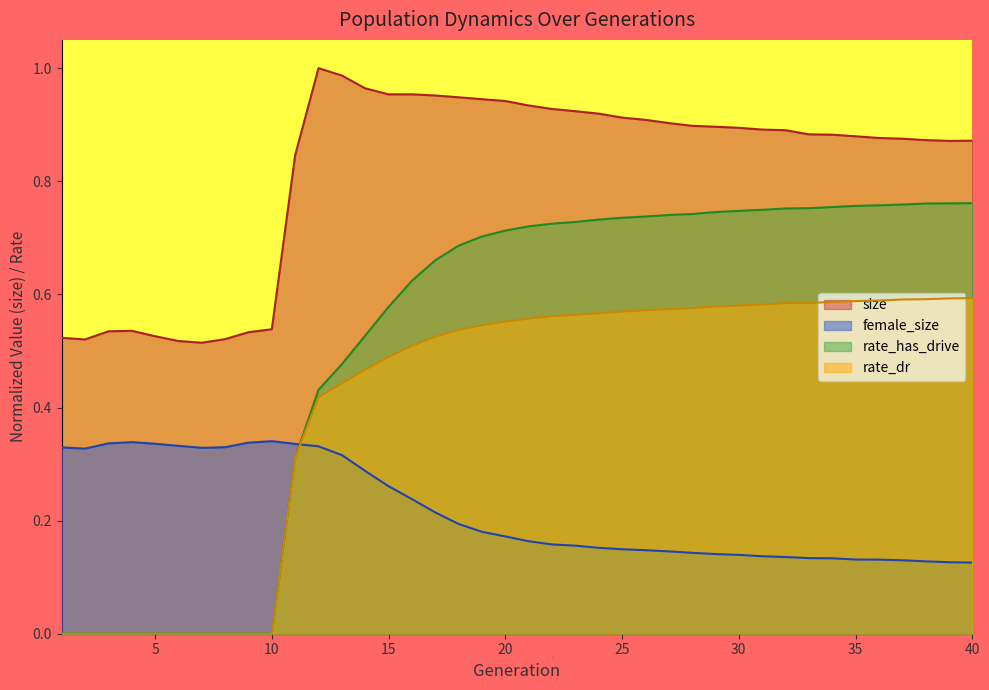

What is the value of the female_size point at the 19th from the left?

0.2